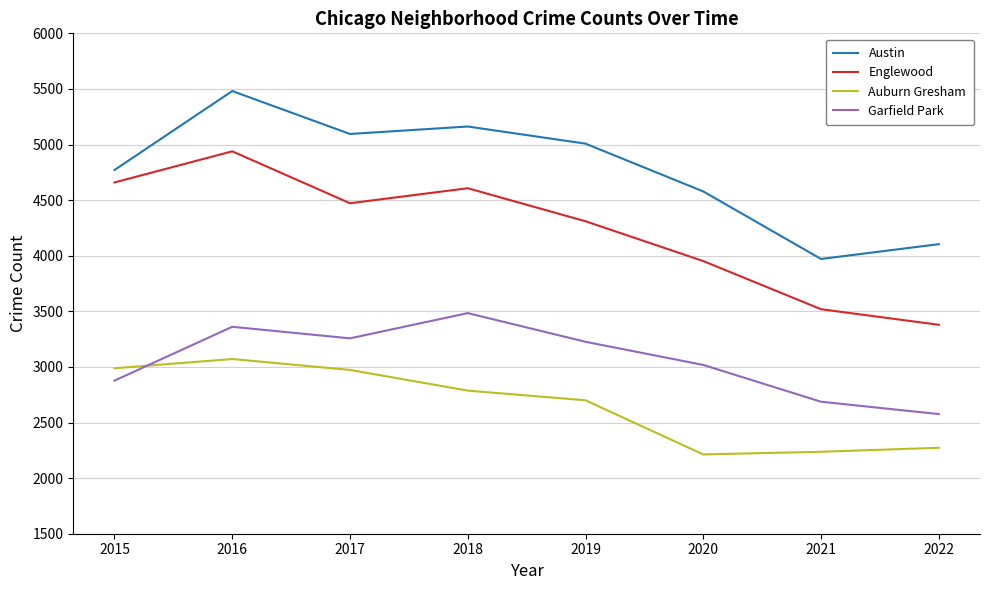

At which category does the chart reach its peak across all series?

2016